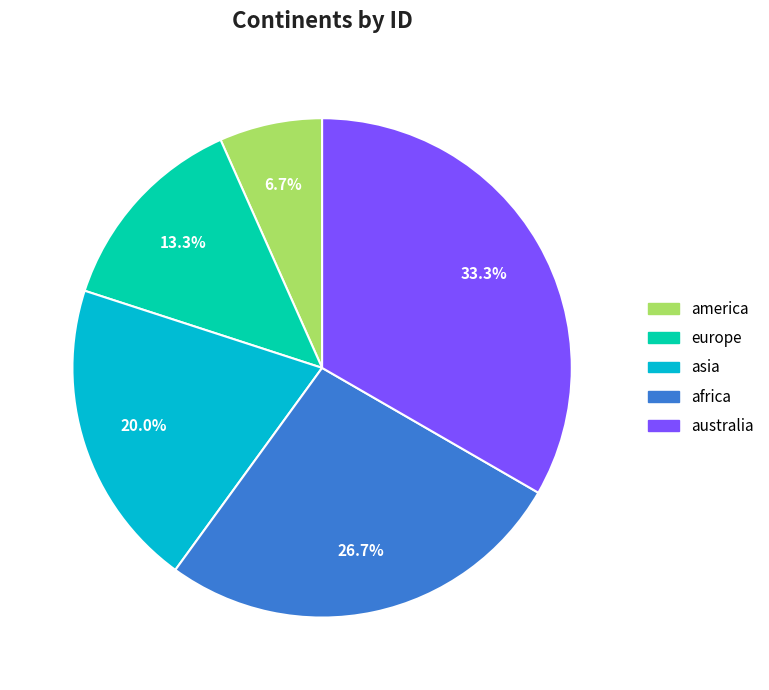

Does america account for over 50% of the chart?

No